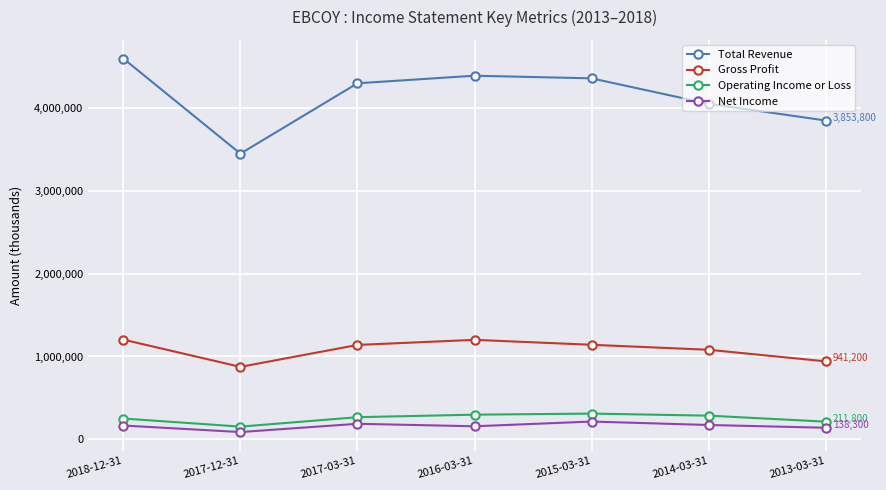

What is the minimum value shown in the chart?

86200